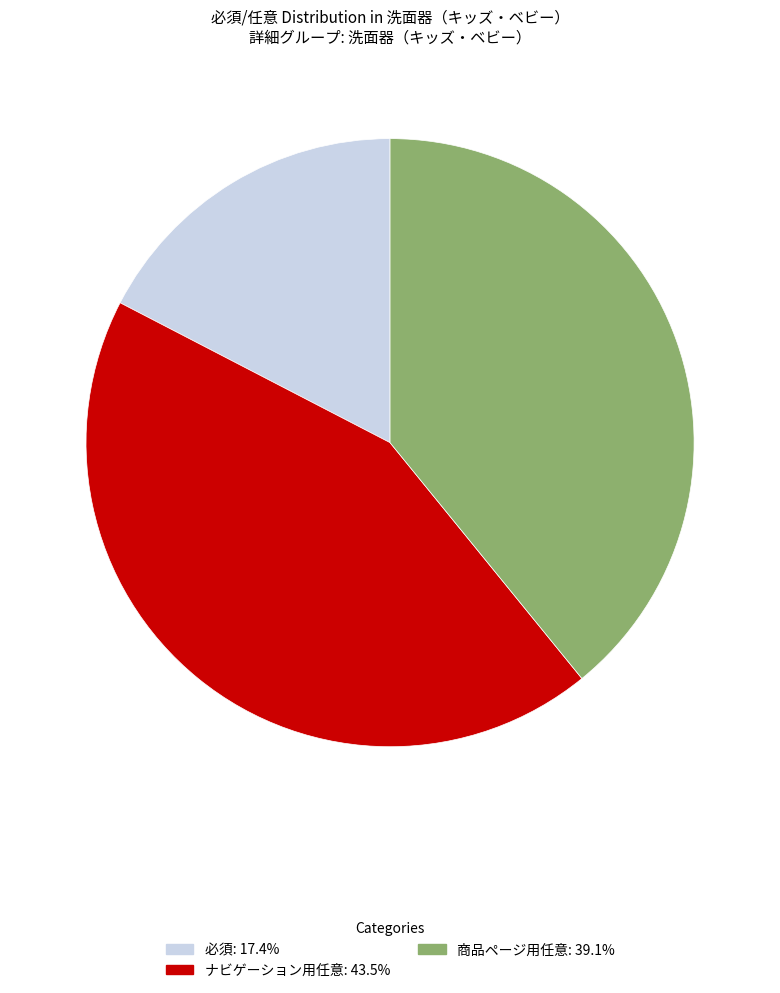

What is the smallest slice in the pie chart?

必須